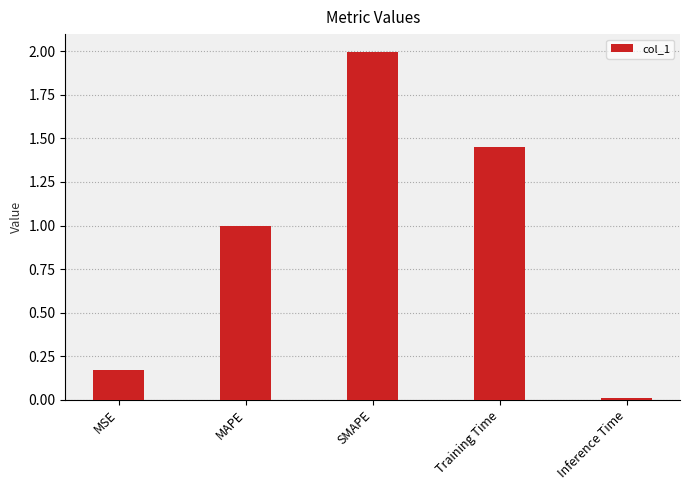

List the labels in order of value, smallest first.

Inference Time, MSE, MAPE, Training Time, SMAPE